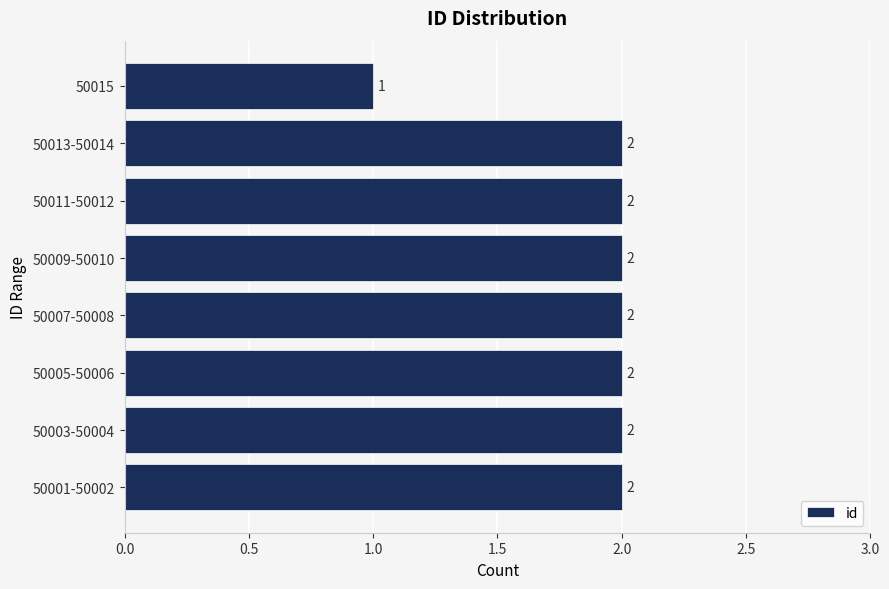

Reading bottom to top, extract all data points from this chart.

50001-50002=2	50003-50004=2	50005-50006=2	50007-50008=2	50009-50010=2	50011-50012=2	50013-50014=2	50015=1